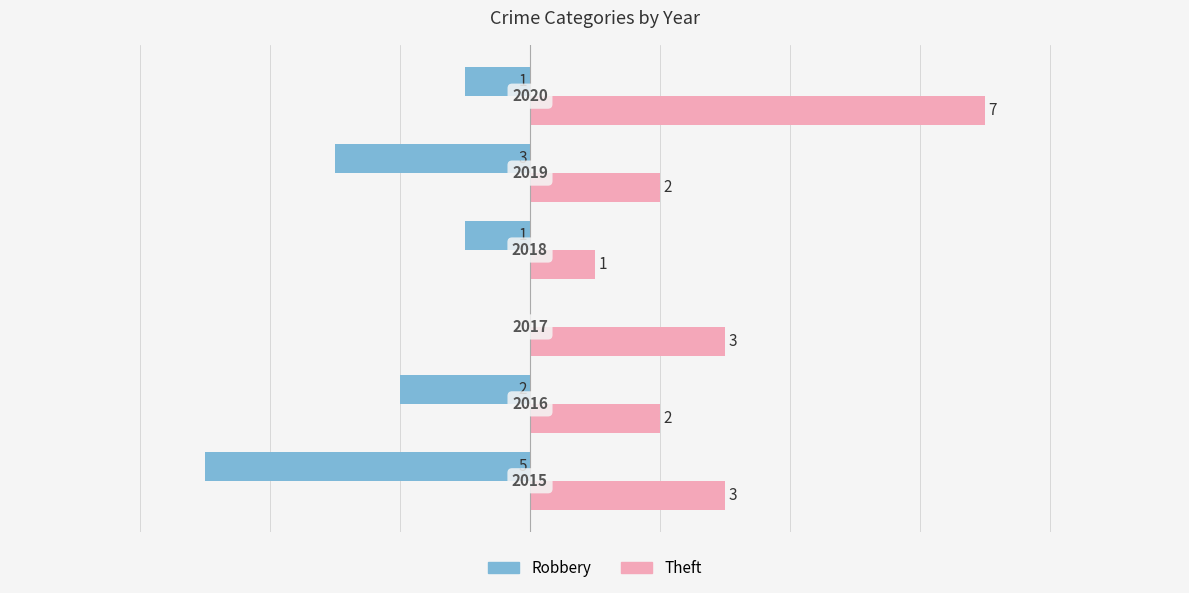

Which series has the largest total across all categories?

Theft